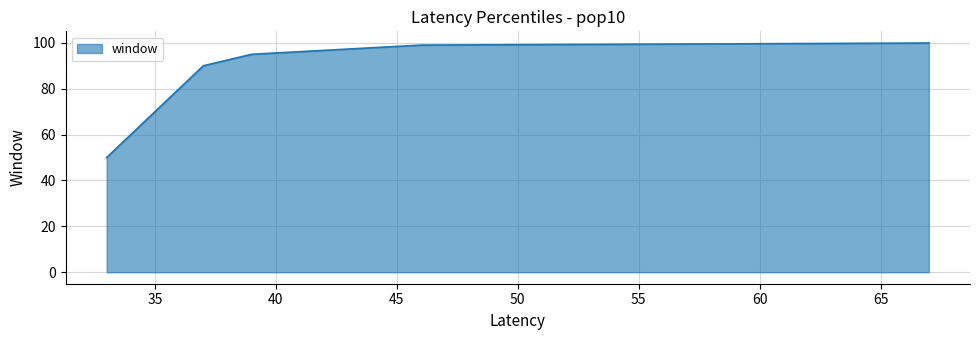

Which label corresponds to the largest value in the chart?

67